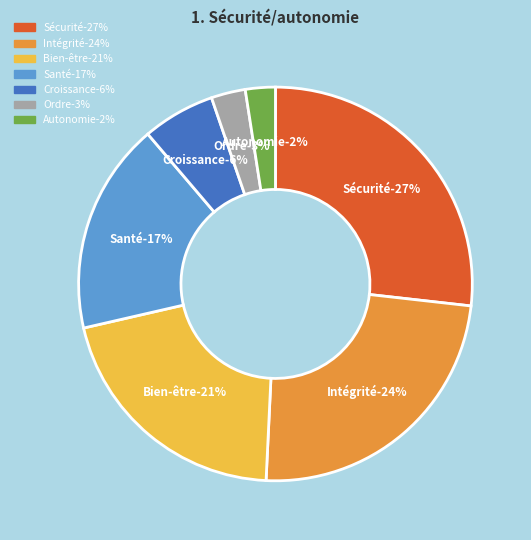

Does Ordre represent more than half of the total?

No